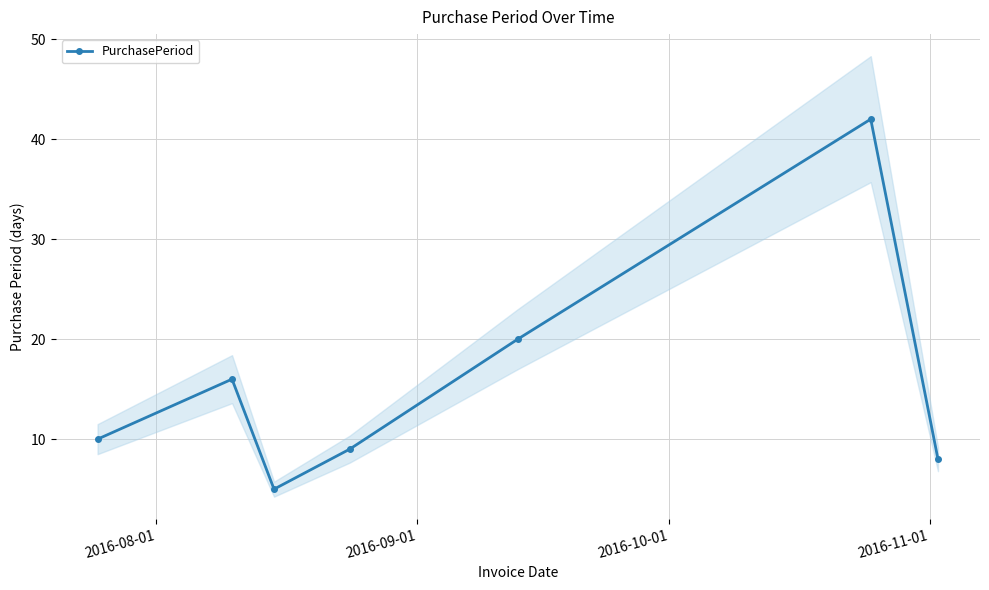

What is the value of the PurchasePeriod point at the 7th from the left?

8